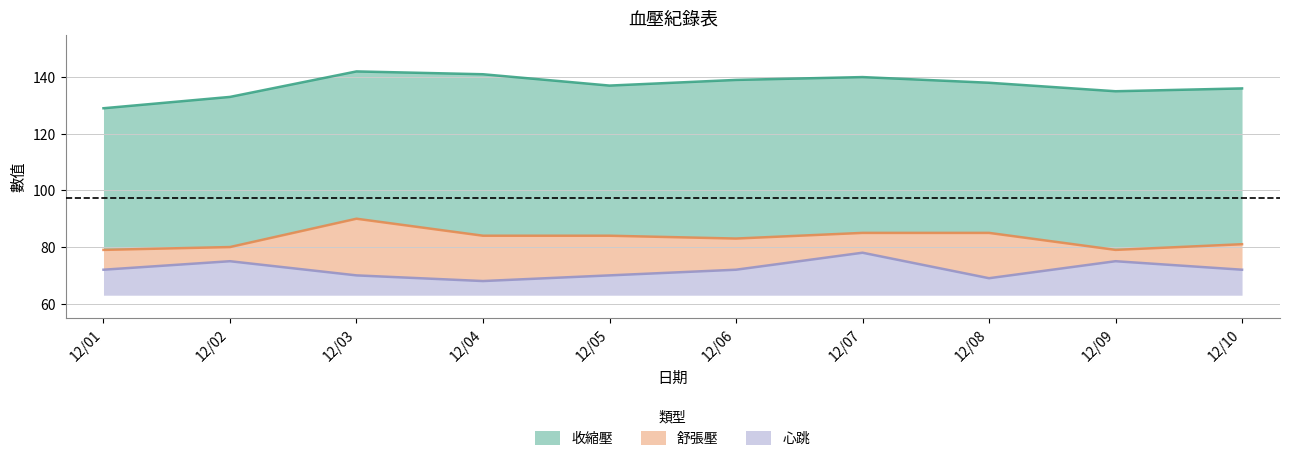

What are all the series names shown in the legend?

收縮壓, 舒張壓, 心跳